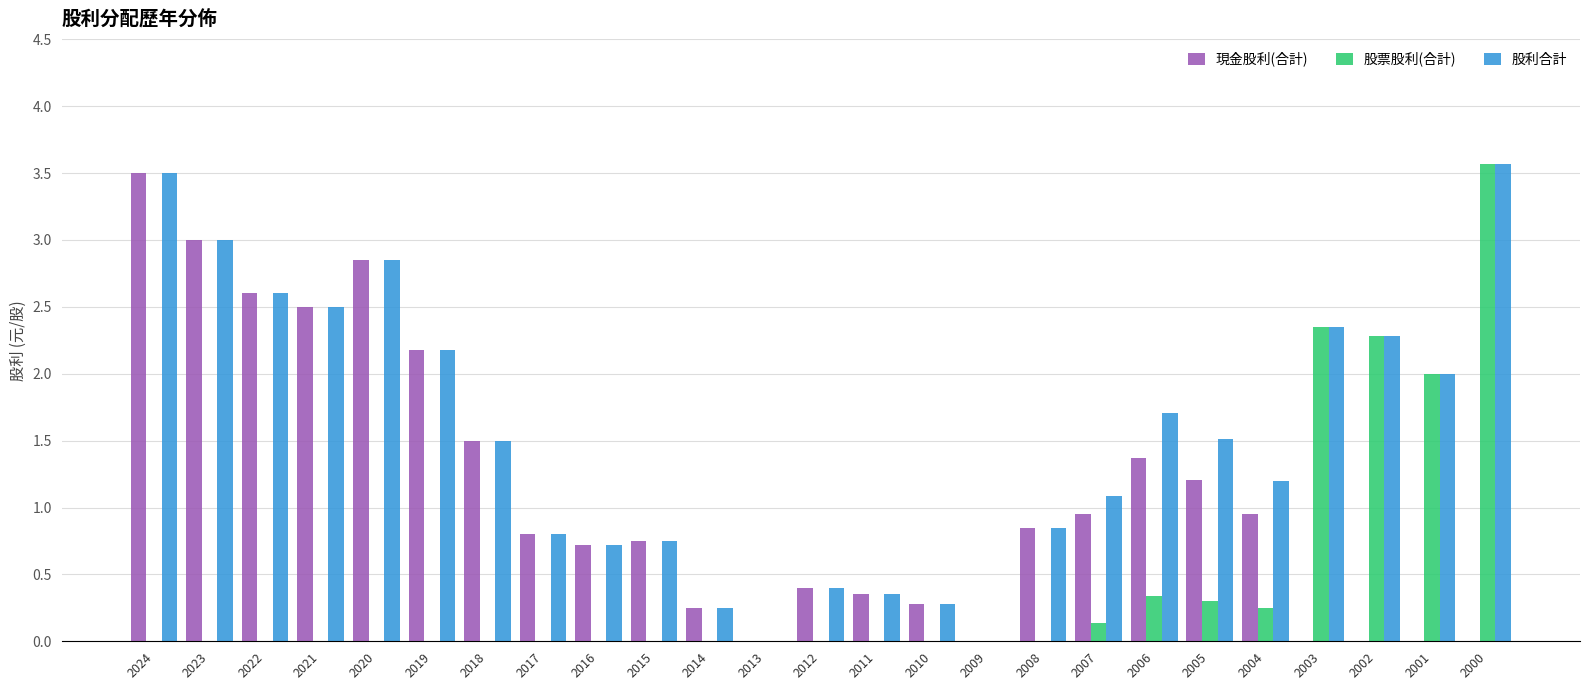

True or false: 股利合計 has a value of 0.3 at 2011.

True